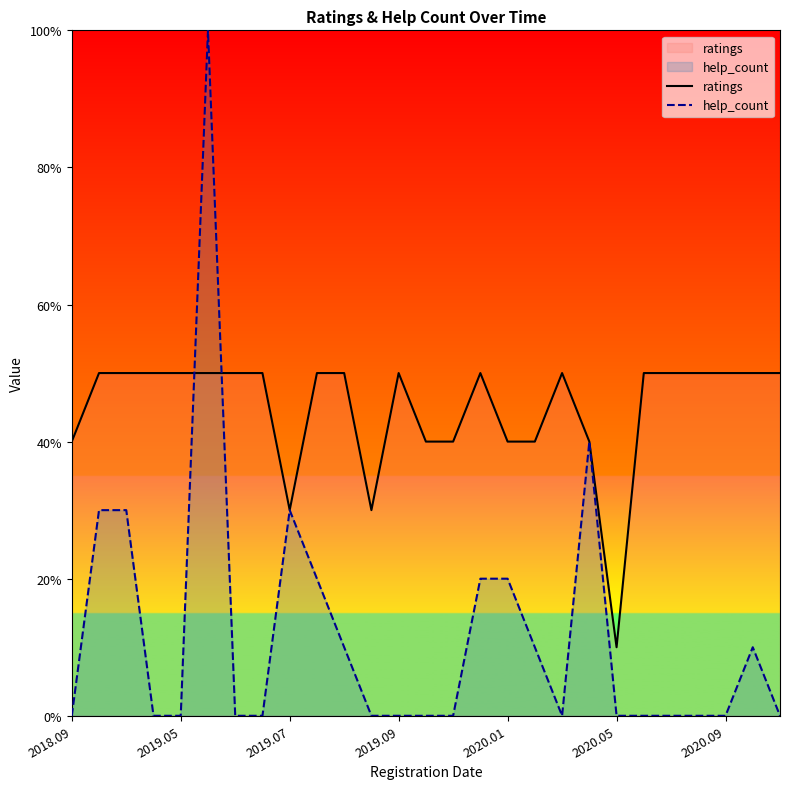

True or false: ratings has a value of 2 at 2020.05.

False